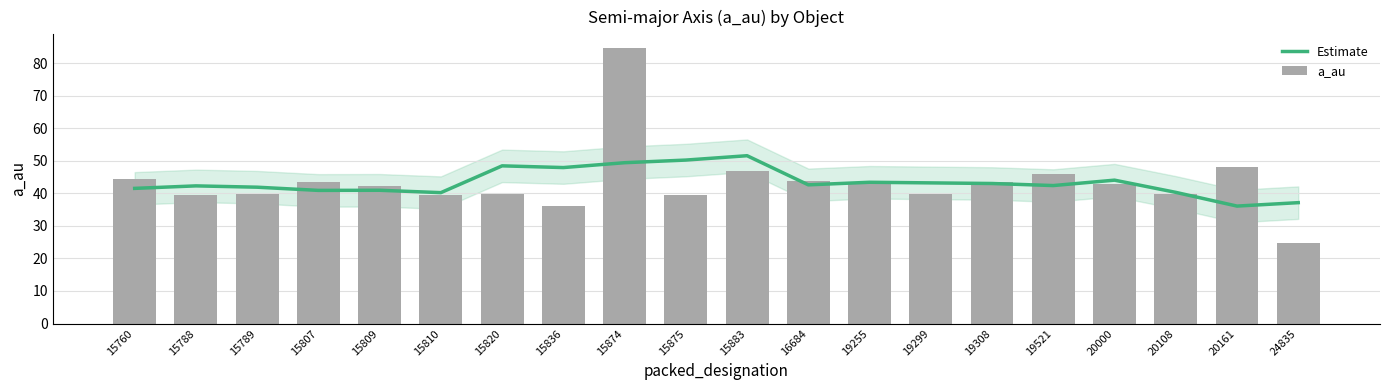

What is the greatest value displayed?

84.7